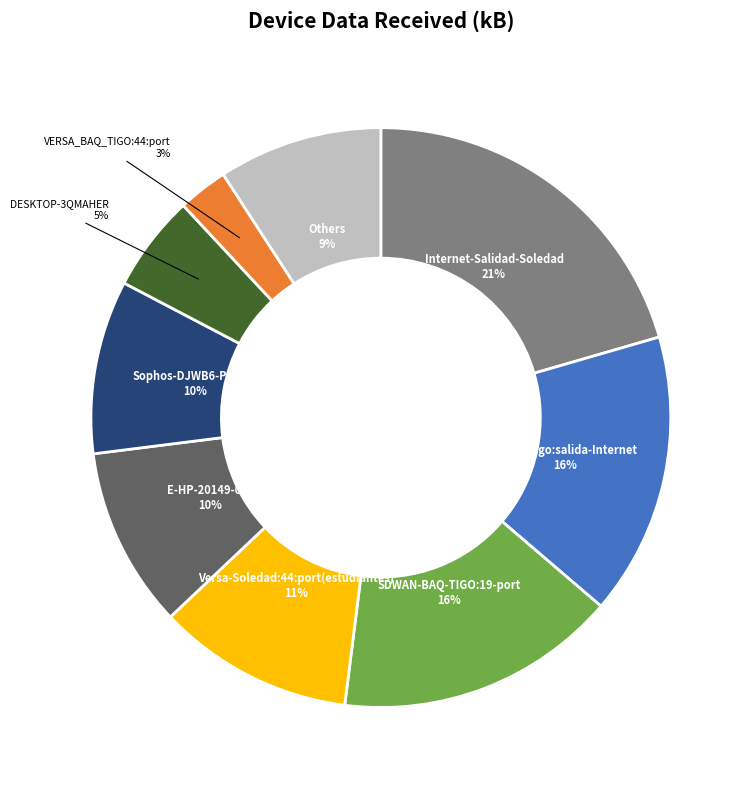

Which category has the smallest portion of the pie?

VERSA_BAQ_TIGO:44:port